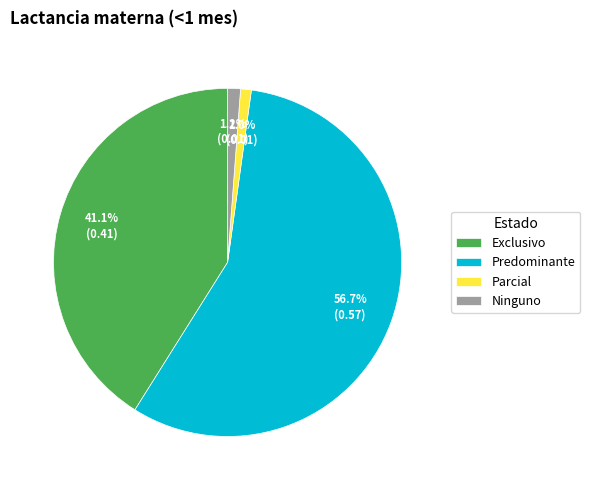

Does Ninguno represent more than half of the total?

No